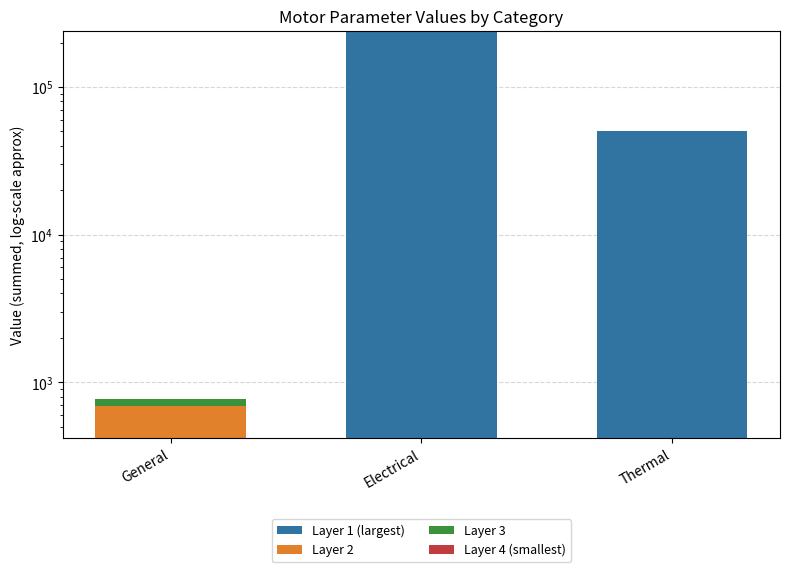

How many groups of bars are there?

3